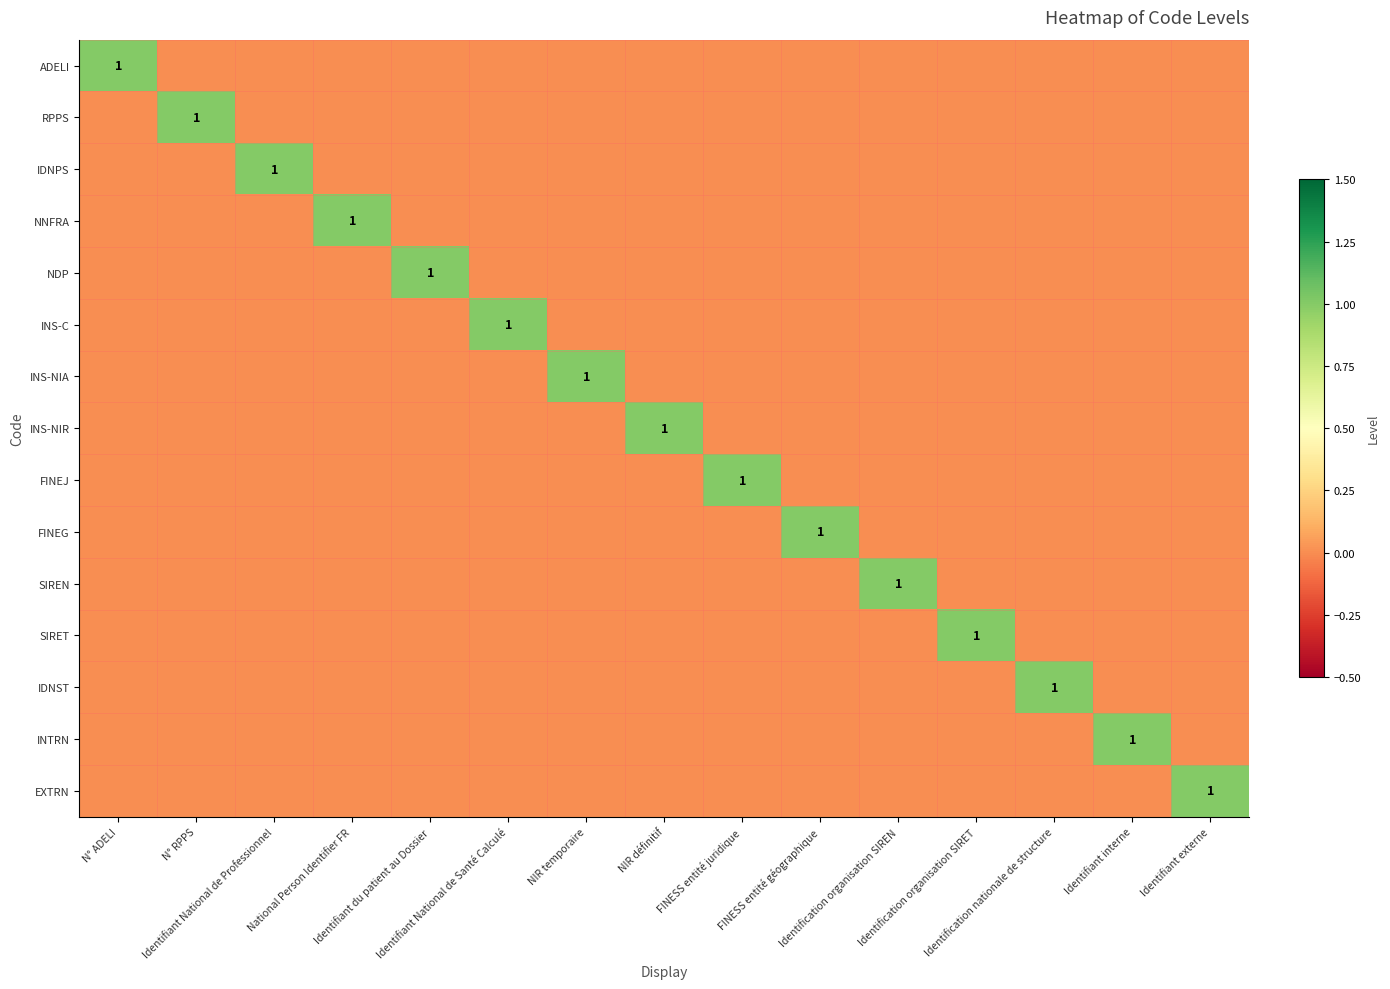

How many values in INTRN are above zero?

1